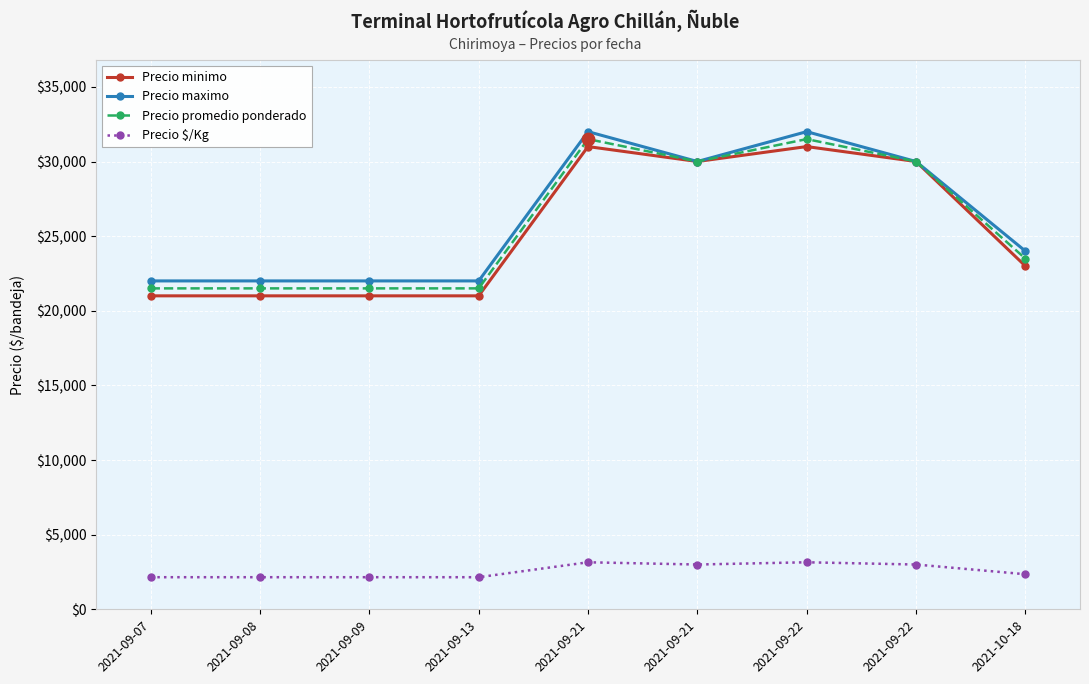

What are all the series names shown in the legend?

Precio minimo, Precio maximo, Precio promedio ponderado, Precio $/Kg